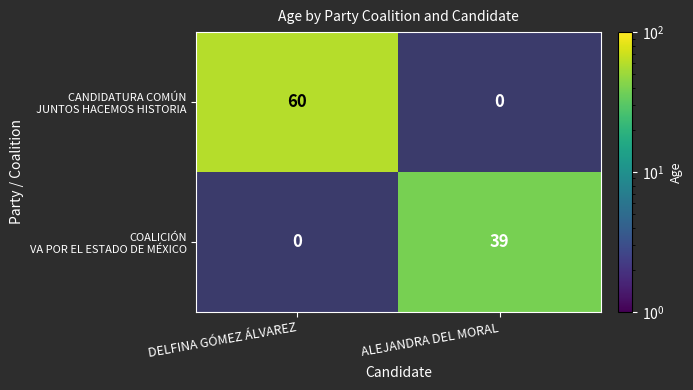

What is the total value across all series at ALEJANDRA DEL MORAL?

39